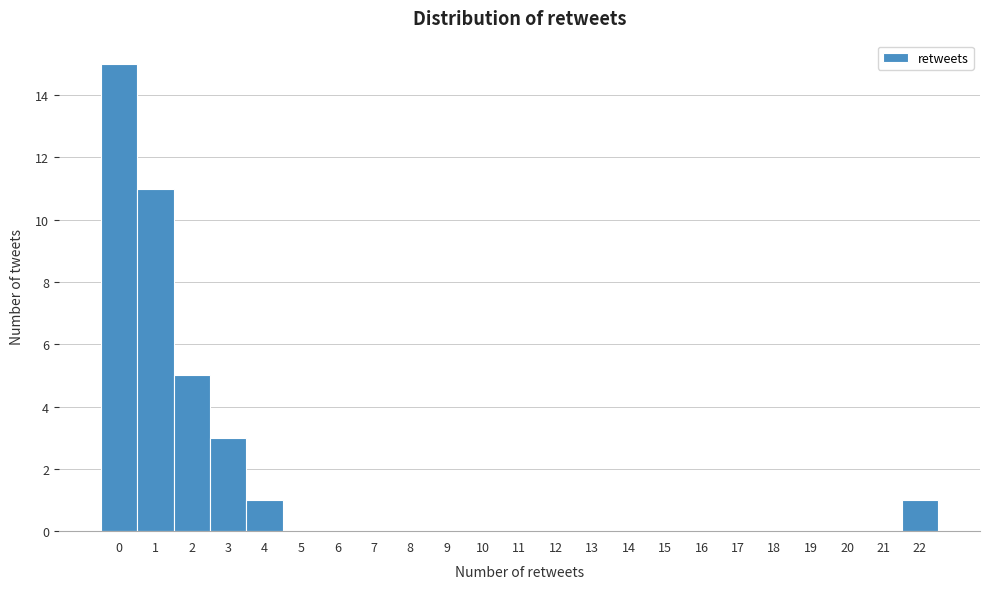

Reading left to right, transcribe this chart: for each bar, give the range it covers on the x-axis and its height. The values are not printed on the chart, so give them approximately, as read against the axis.

-0.5 to 0.5: 15
0.5 to 1.5: 11
1.5 to 2.5: 5
2.5 to 3.5: 3
3.5 to 4.5: 1
4.5 to 5.5: 0
5.5 to 6.5: 0
6.5 to 7.5: 0
7.5 to 8.5: 0
8.5 to 9.5: 0
9.5 to 10.5: 0
10.5 to 11.5: 0
11.5 to 12.5: 0
12.5 to 13.5: 0
13.5 to 14.5: 0
14.5 to 15.5: 0
15.5 to 16.5: 0
16.5 to 17.5: 0
17.5 to 18.5: 0
18.5 to 19.5: 0
19.5 to 20.5: 0
20.5 to 21.5: 0
21.5 to 22.5: 1